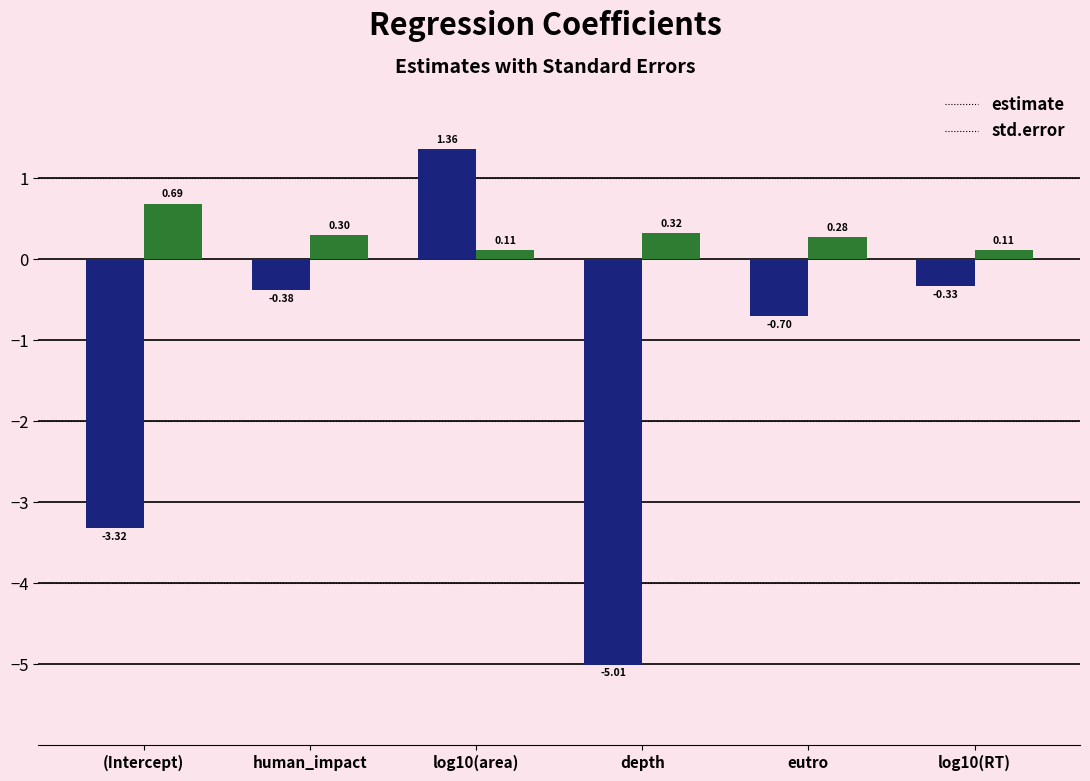

Are the bars horizontal?

No